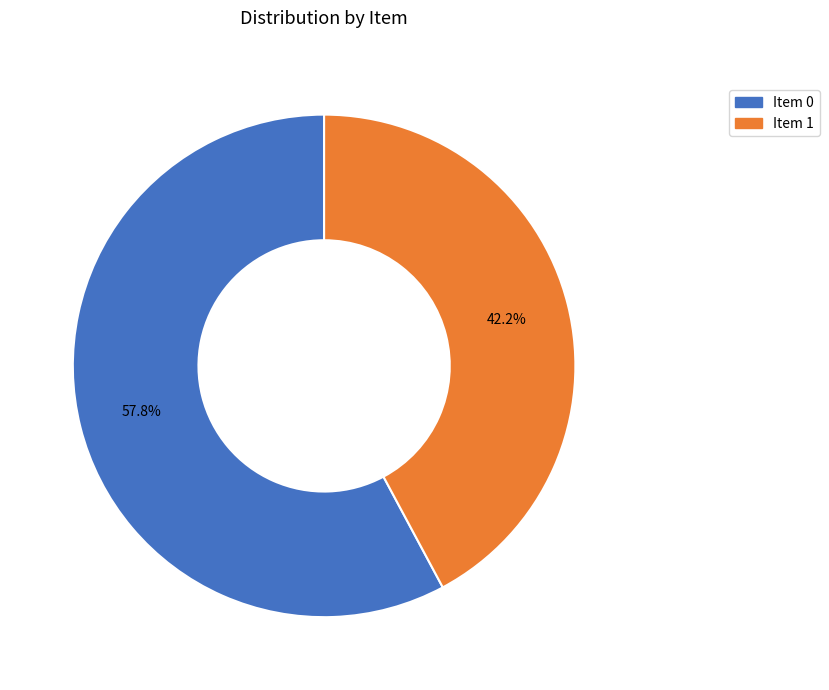

Which slice is the smallest?

Item 1